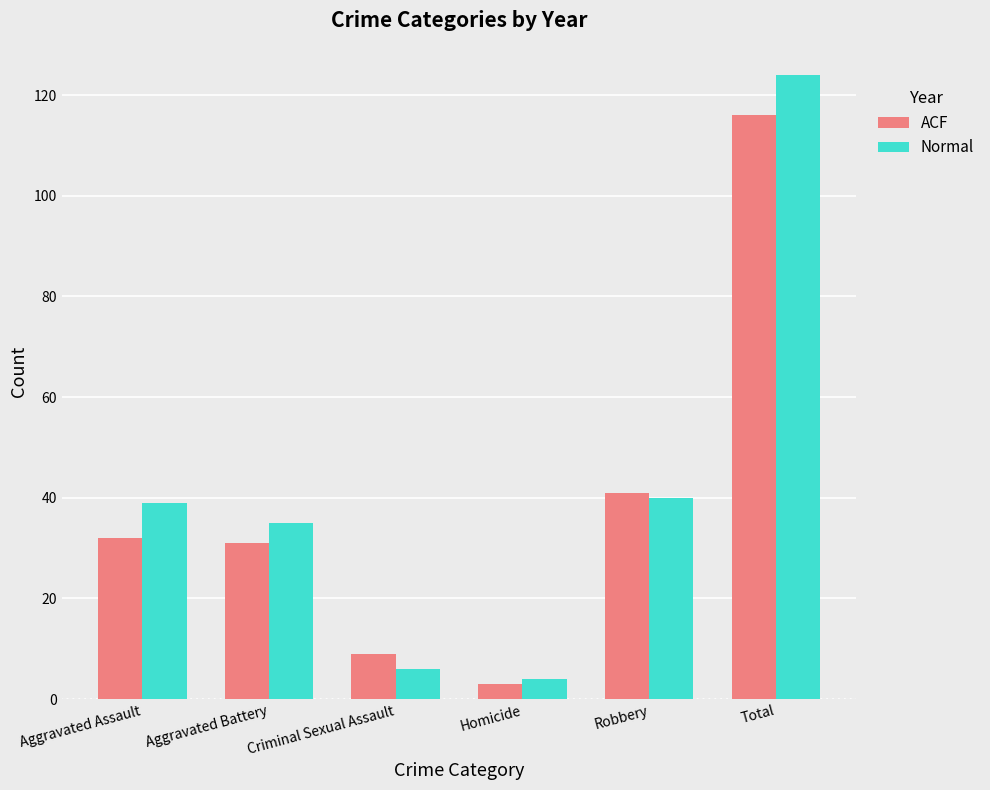

The Normal series shows 35 at Aggravated Battery. True or false?

True